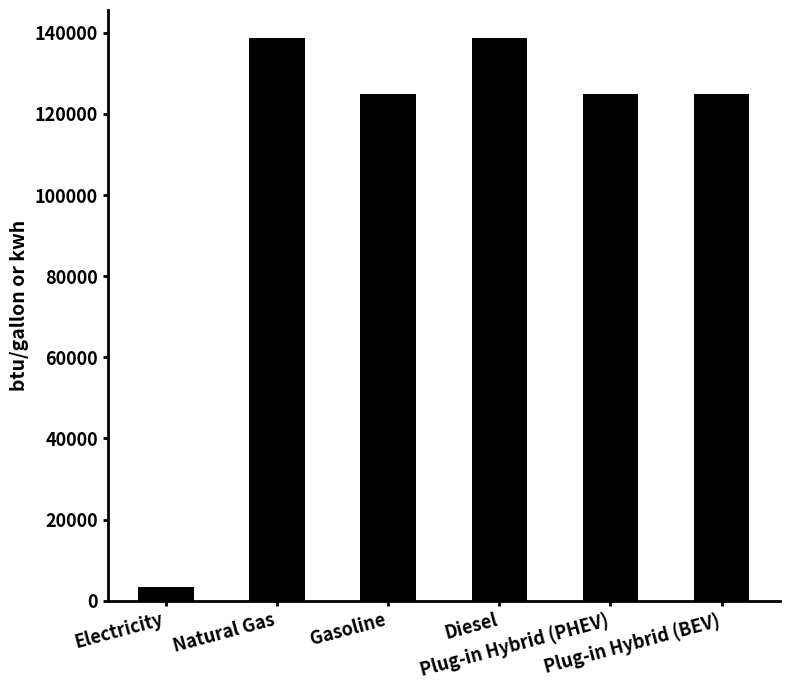

What is the average value?

109302.0